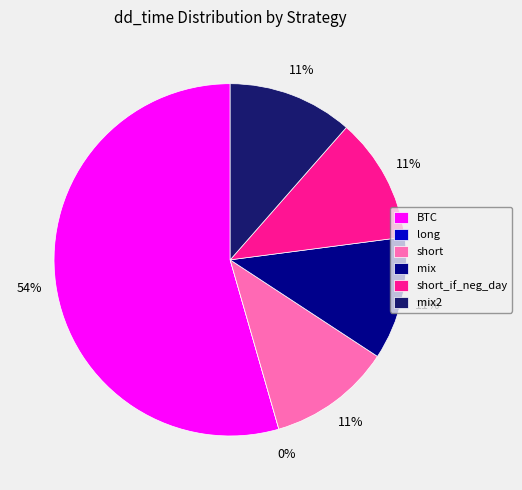

What is the largest slice in the pie chart?

BTC